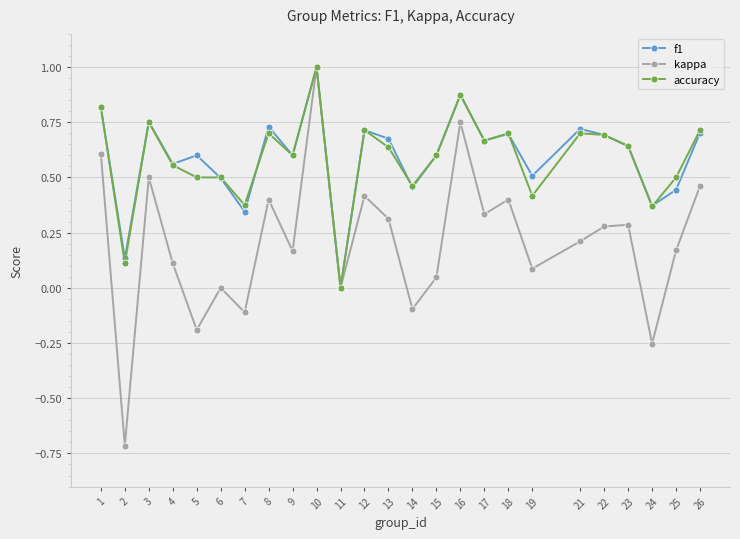

Is it true that f1 equals 0.1 at 7?

False